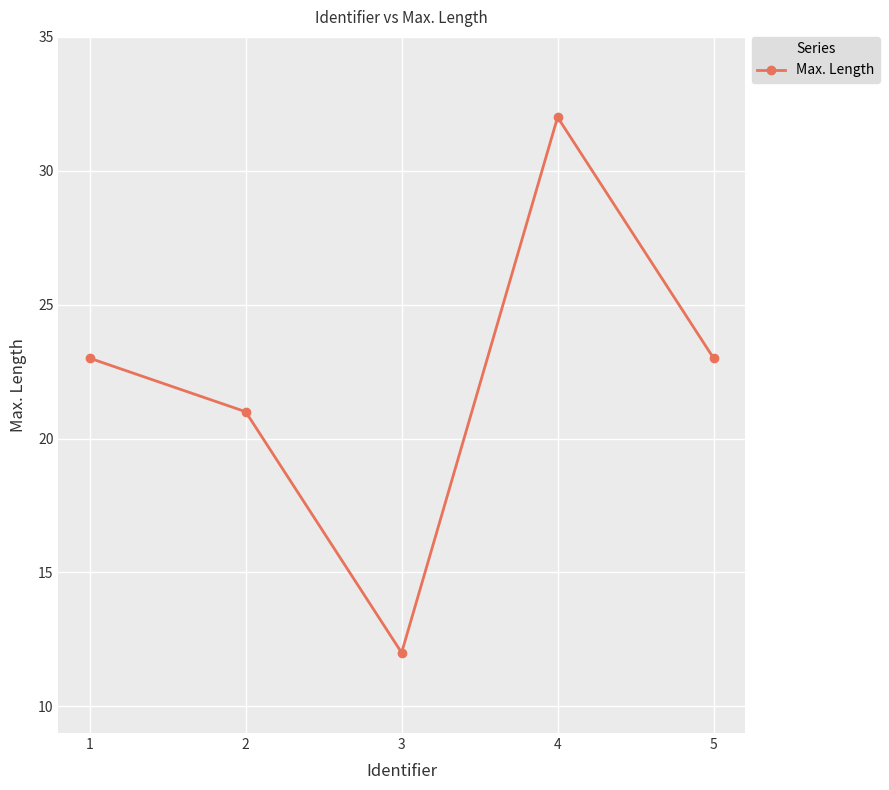

Reading left to right, extract all data points from this chart.

1=23	2=21	3=12	4=32	5=23